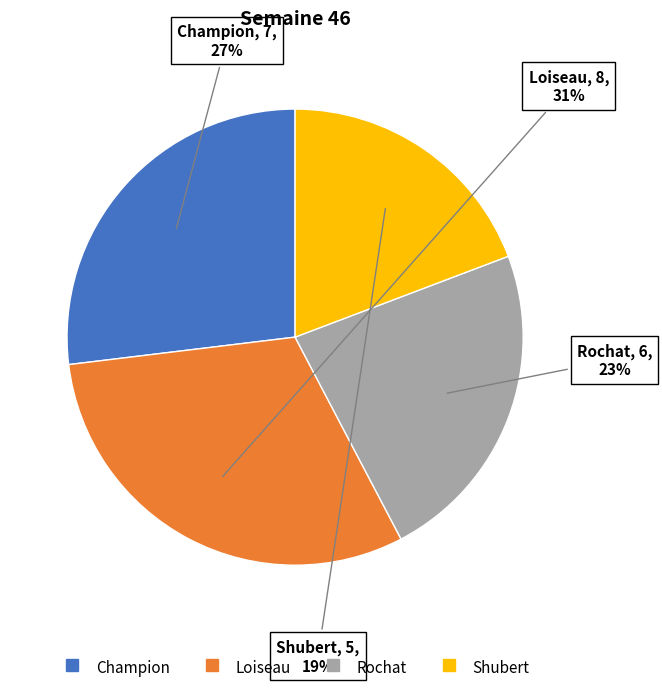

To the nearest percent, what portion does Loiseau represent?

31%